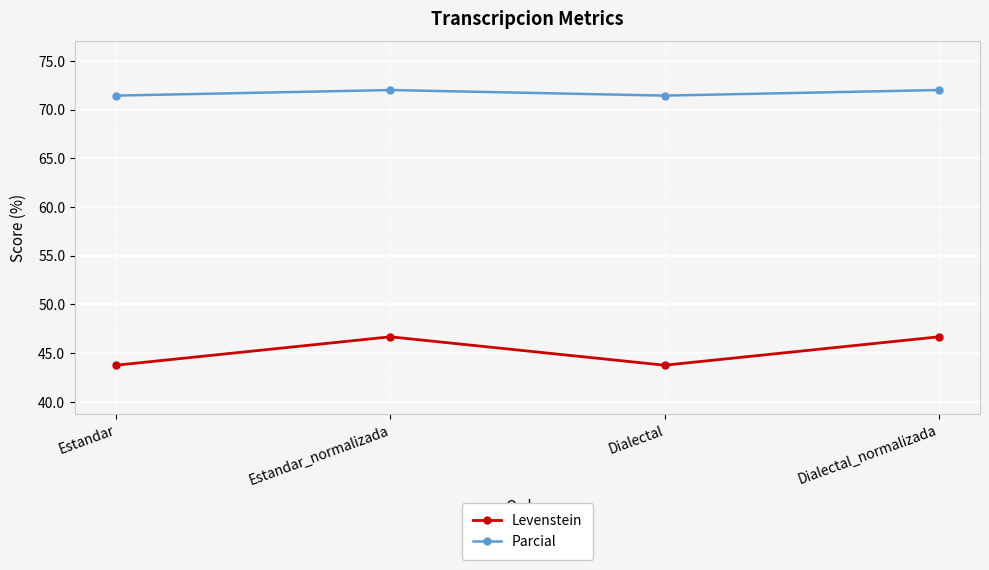

Which series has the widest spread of values?

Levenstein